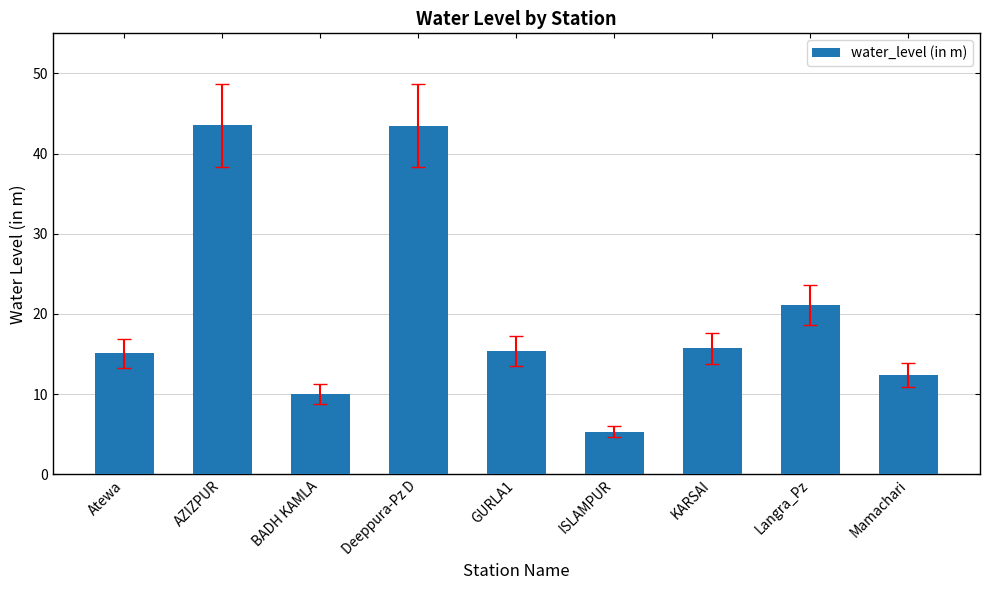

What is the change in value from BADH KAMLA to ISLAMPUR?

-4.7